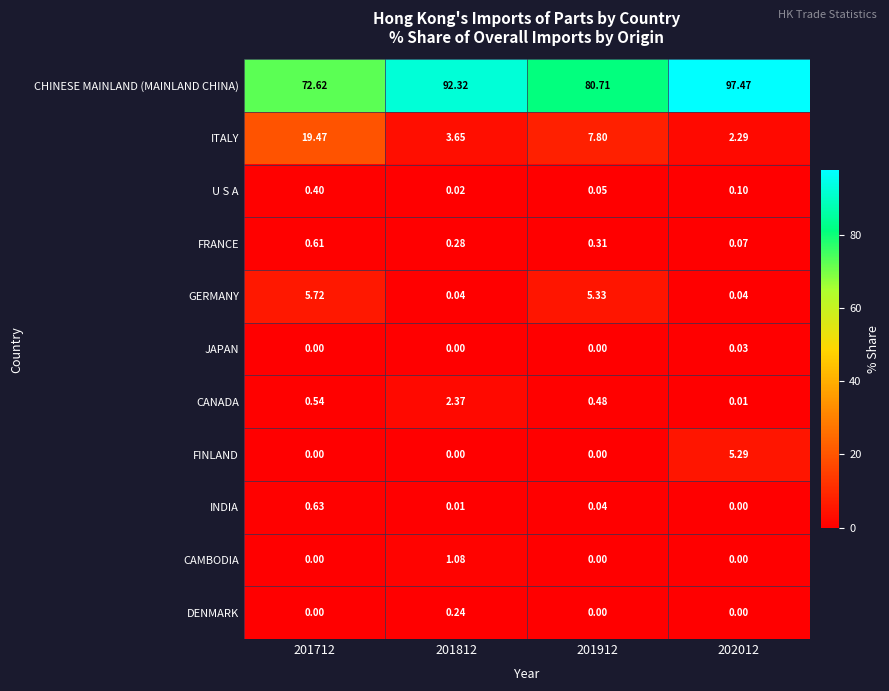

Is the value of CHINESE MAINLAND (MAINLAND CHINA) at 201712 greater than the value of FRANCE at 201812?

Yes